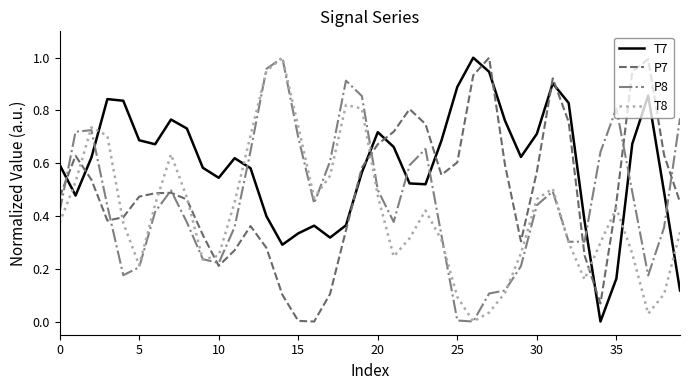

List the series in order of their overall mean, lowest first.

T8, P8, P7, T7